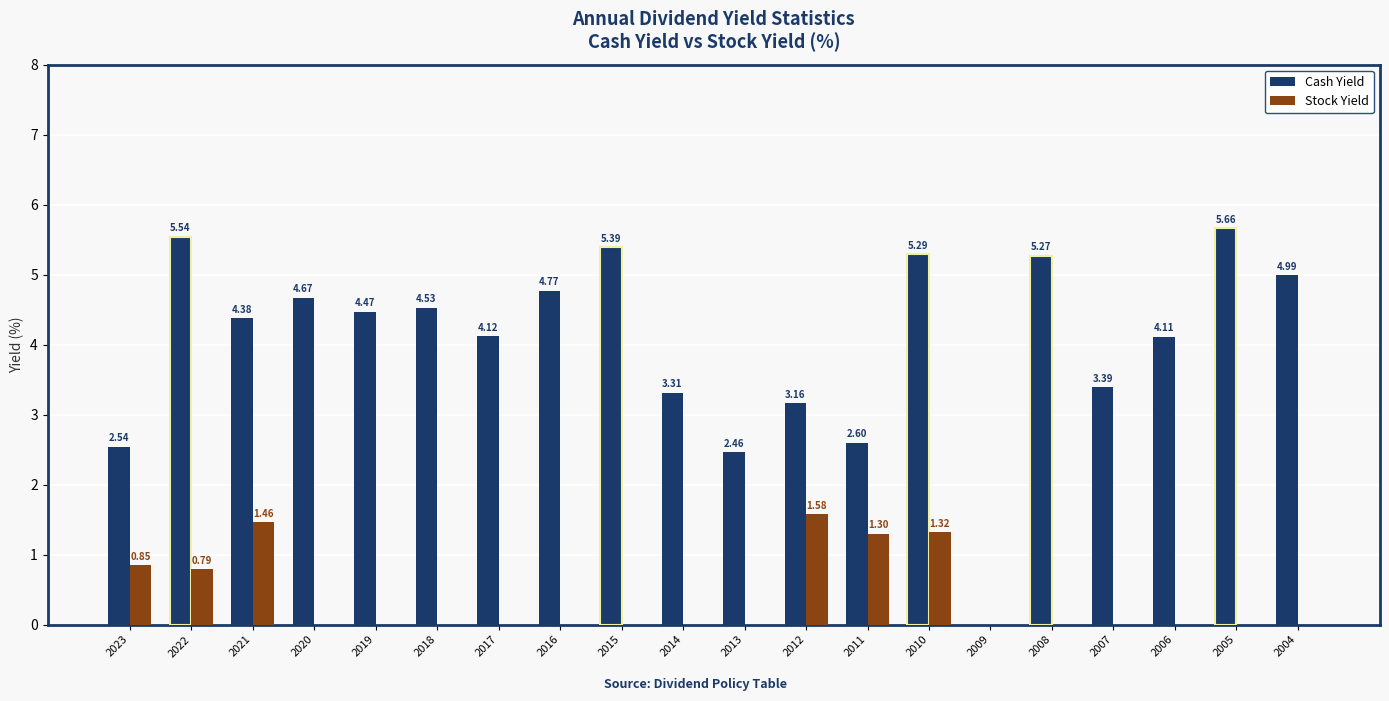

Is the value of Stock Yield at 2008 greater than the value of Cash Yield at 2019?

No